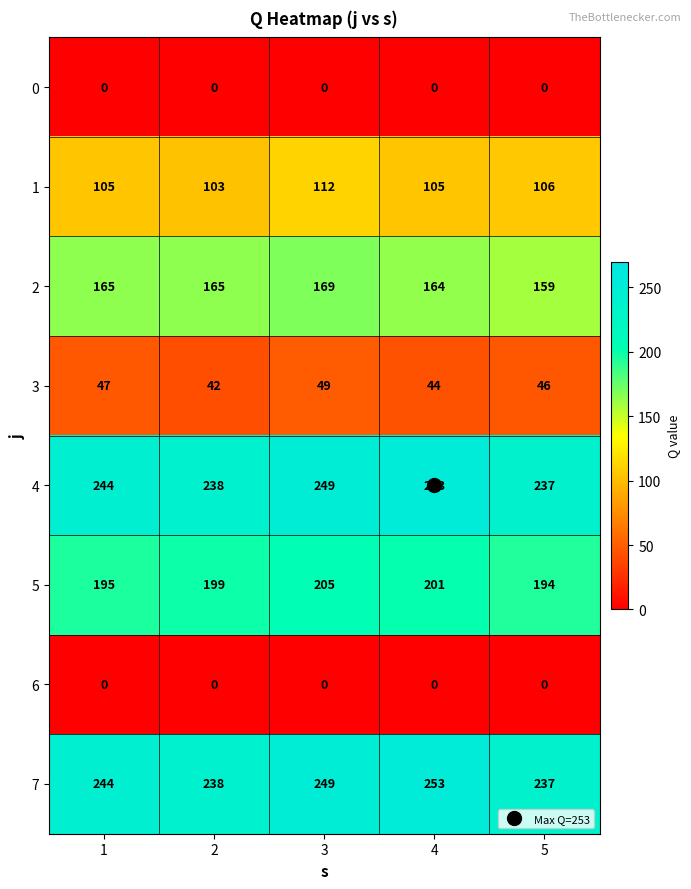

How many data points in 3 are less than 46?

2